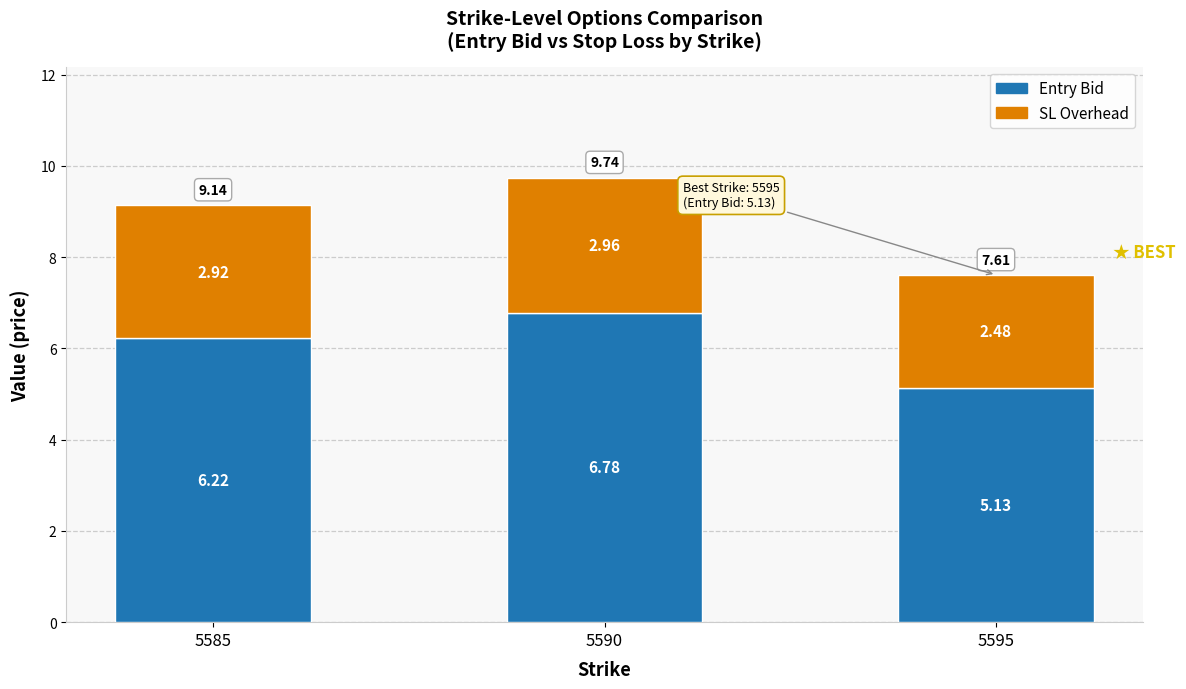

Rank the categories by Entry Bid value from highest to lowest.

5590, 5585, 5595